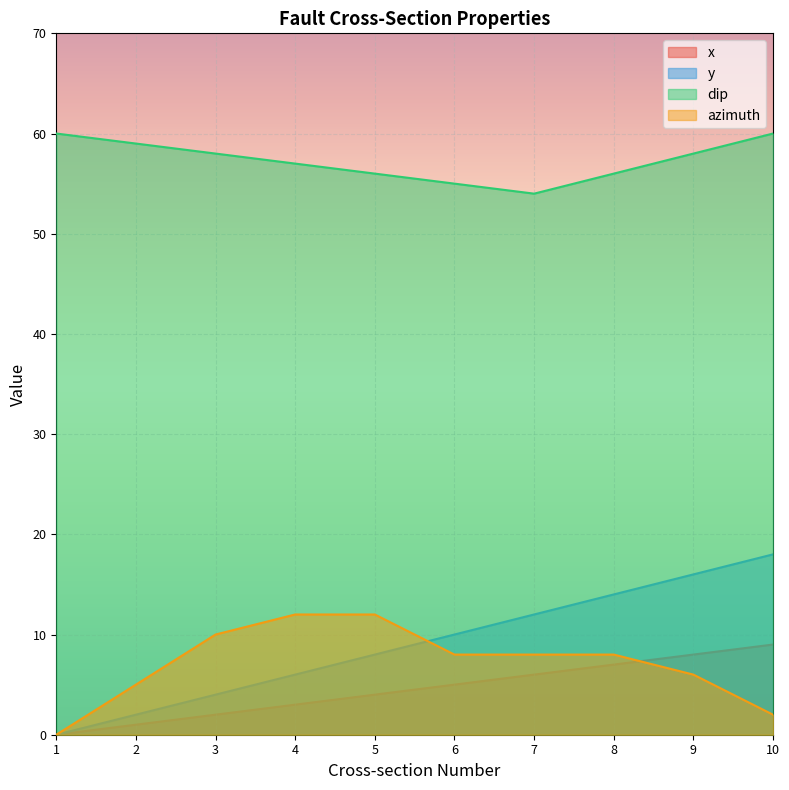

Reading left to right, extract all data points from this chart.

x: 1=0	2=1	3=2	4=3	5=4	6=5	7=6	8=7	9=8	10=9
y: 1=0	2=2	3=4	4=6	5=8	6=10	7=12	8=14	9=16	10=18
dip: 1=60	2=59	3=58	4=57	5=56	6=55	7=54	8=56	9=58	10=60
azimuth: 1=0	2=5	3=10	4=12	5=12	6=8	7=8	8=8	9=6	10=2